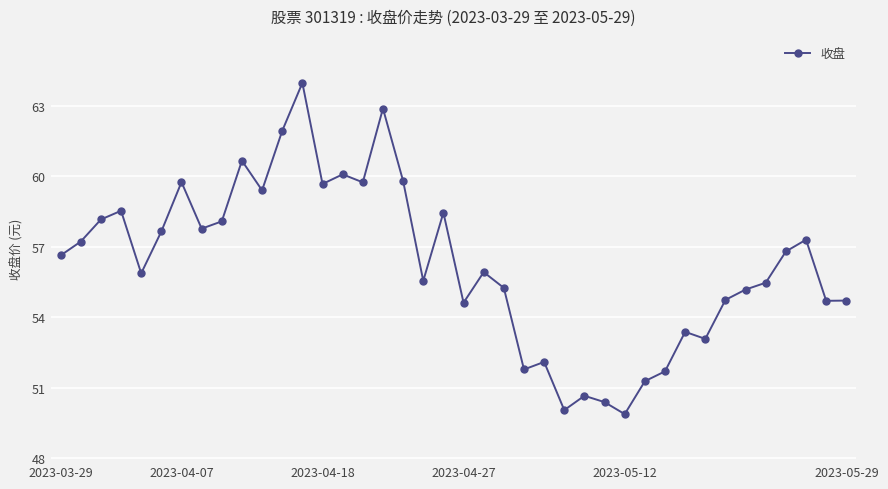

What is the average value?

56.3